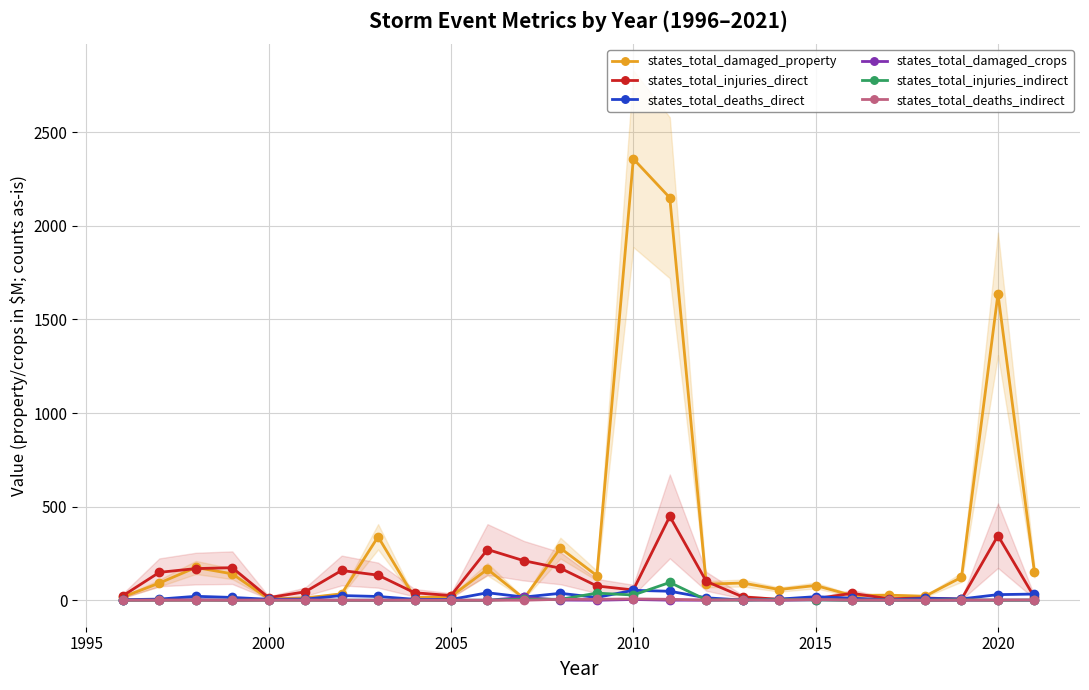

What is the highest value of the states_total_injuries_indirect series?

95.0